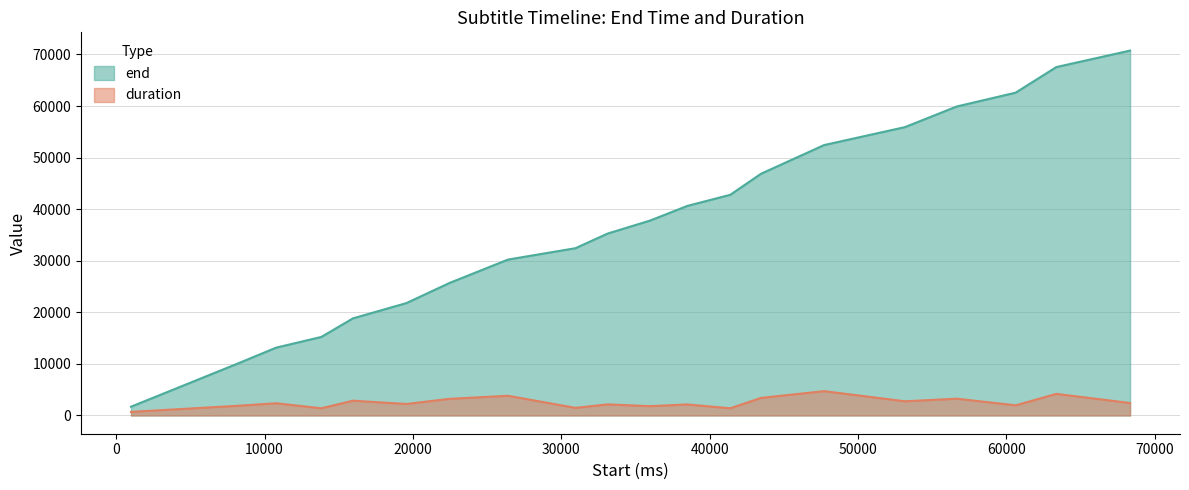

List the labels in order of end value, largest first.

68330, 63360, 60620, 56650, 53160, 47710, 43460, 41390, 38490, 35980, 33120, 30950, 26410, 22480, 19560, 15960, 13830, 10780, 8150, 1000